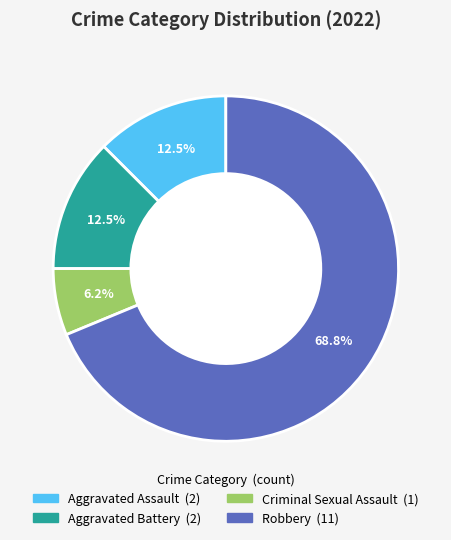

Which slice is the largest?

Robbery